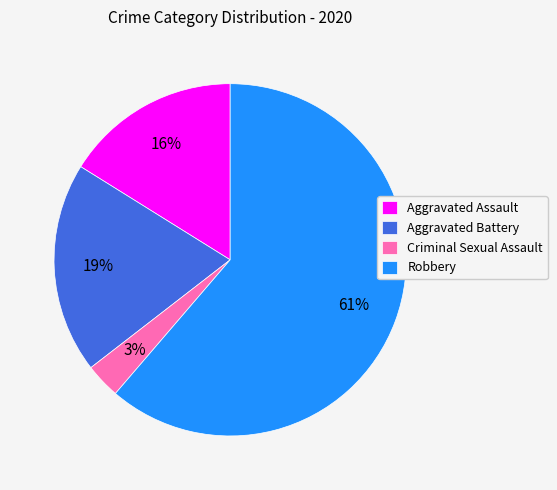

Which category has the biggest portion of the pie?

Robbery